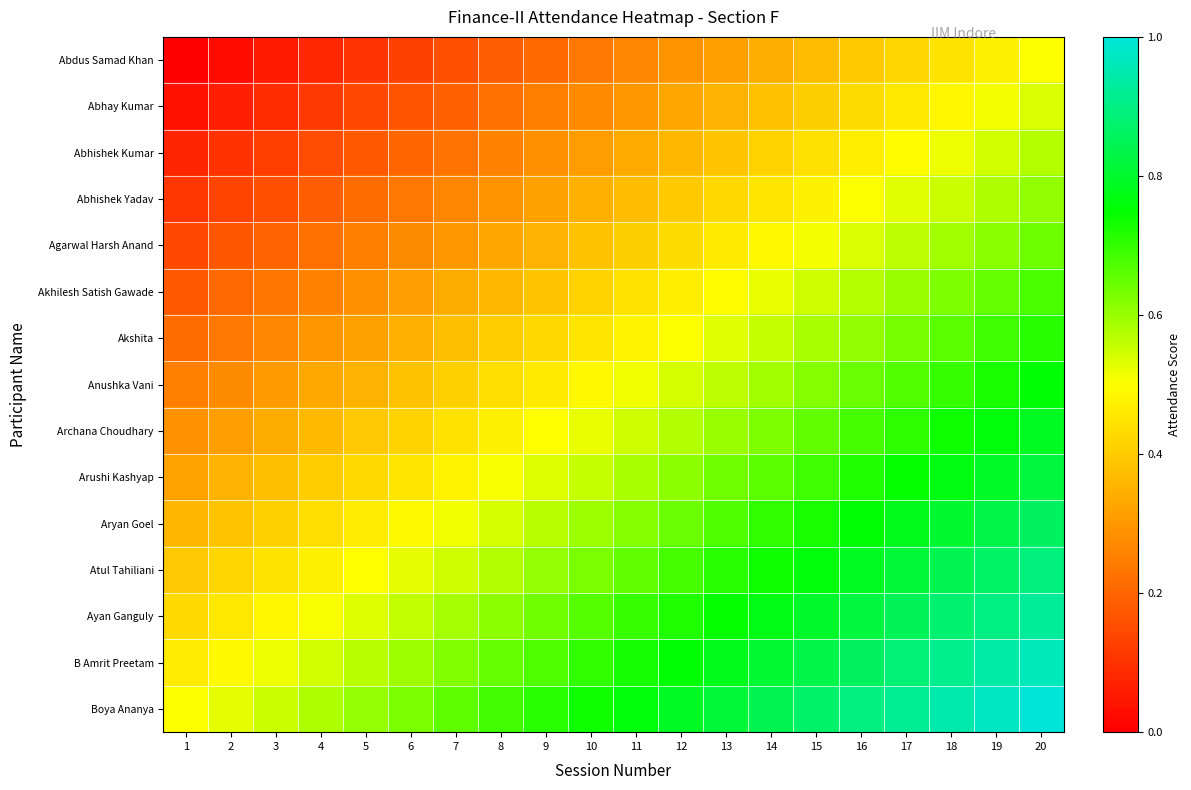

Which series has the largest total across all categories?

Boya Ananya